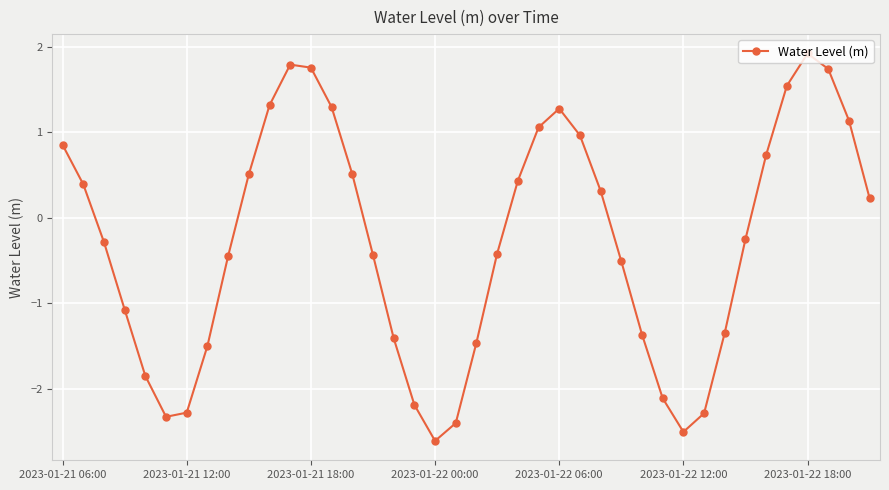

What is the value of the 1st point from the left?

0.9